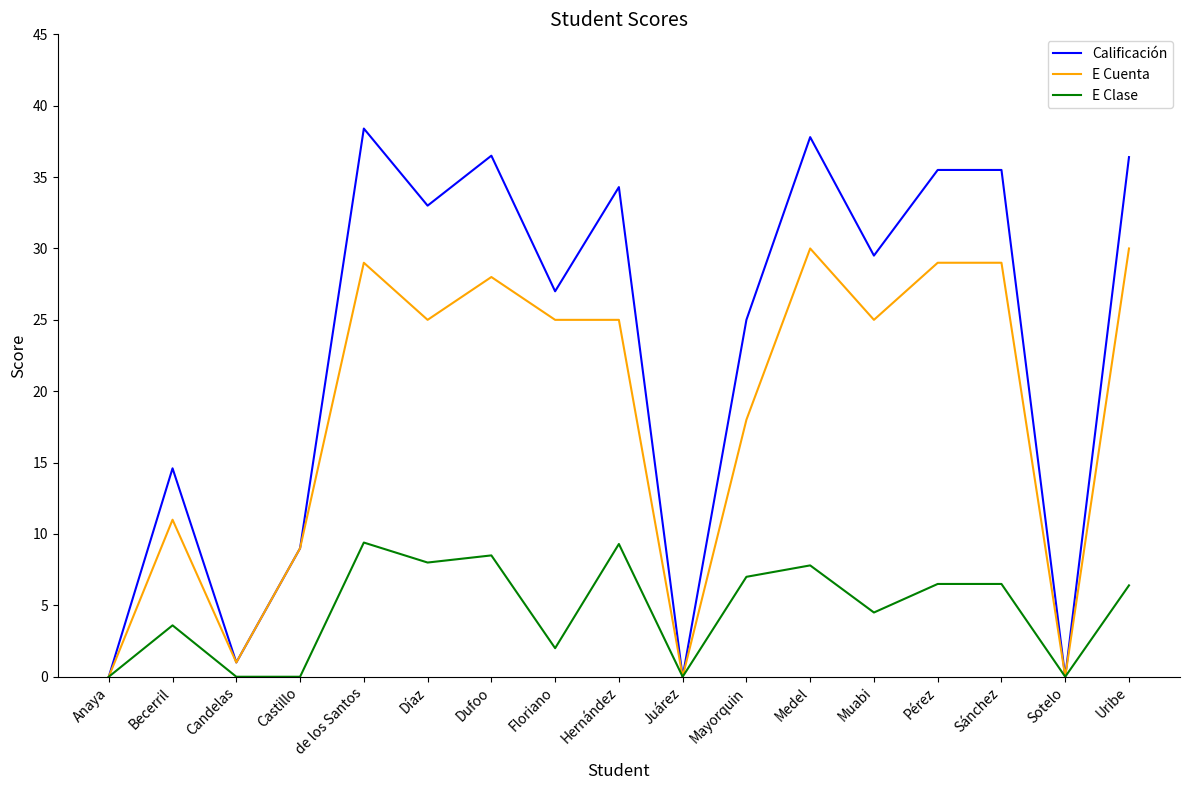

What is the sum of all E Cuenta values?

314.0